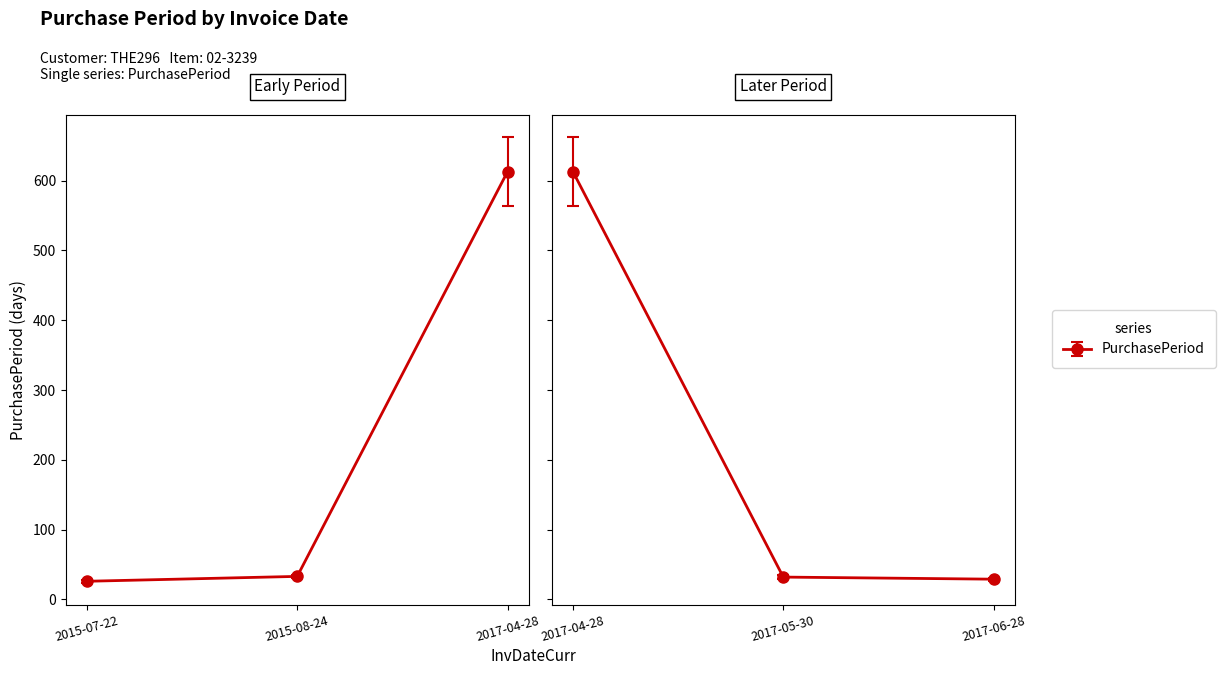

What is the sum of the values at 2015-07-22 and 2017-05-30?

58